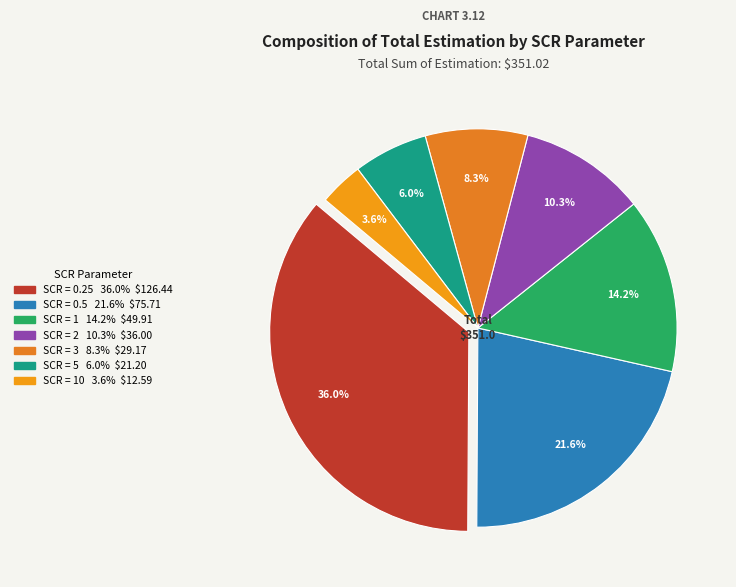

How many segments does this pie chart have?

7